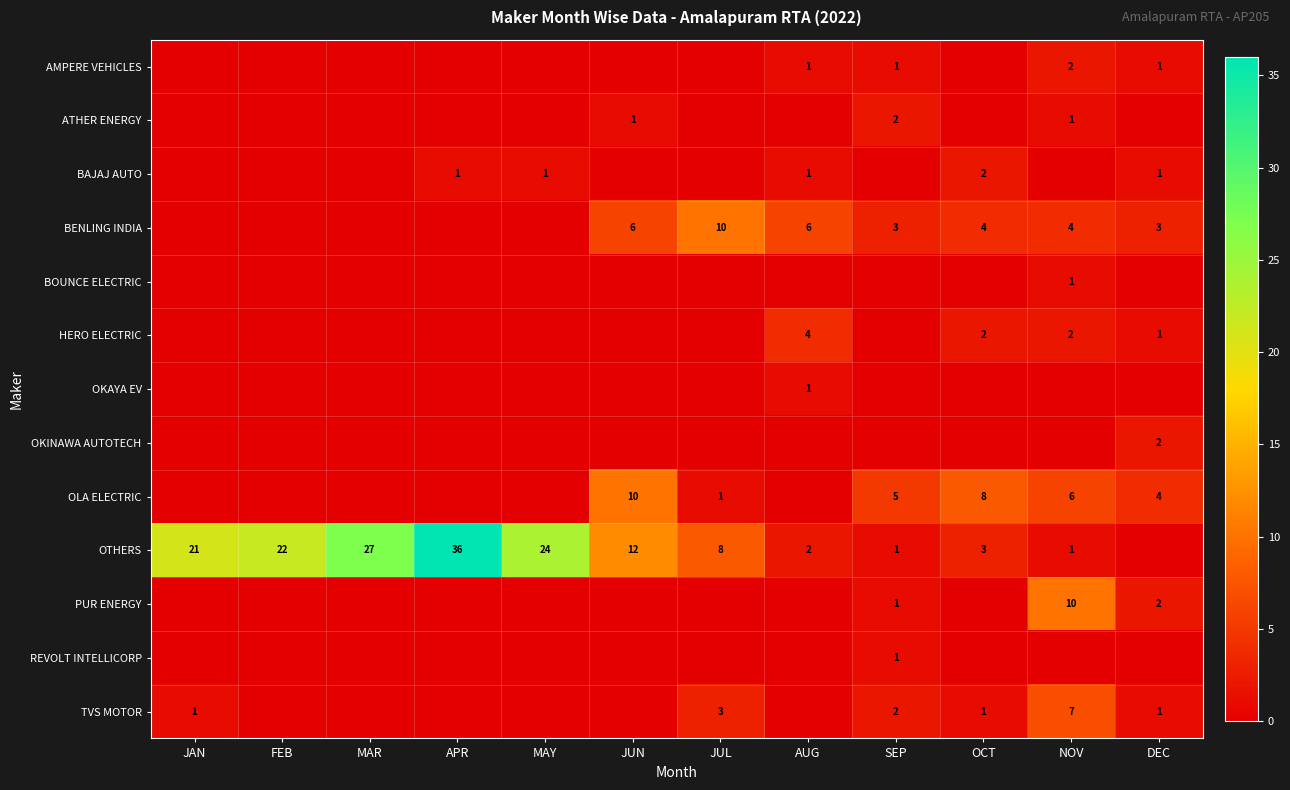

The BAJAJ AUTO series shows 2 at DEC. True or false?

False